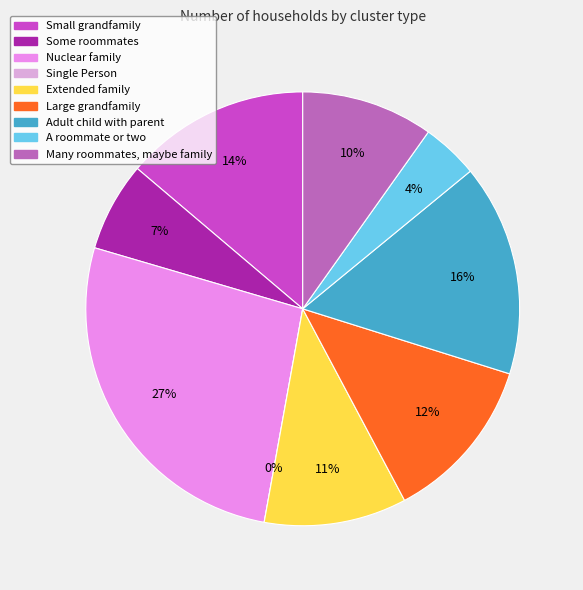

The Nuclear family slice represents 27% of the pie. True or false?

True